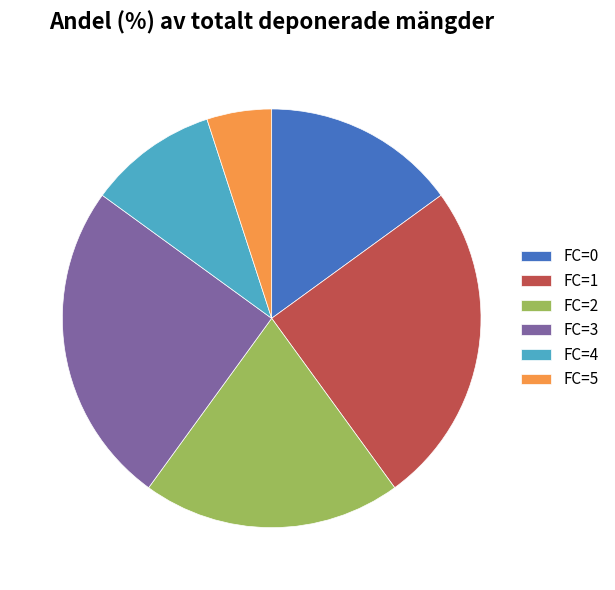

Does FC=1 account for over 50% of the chart?

No